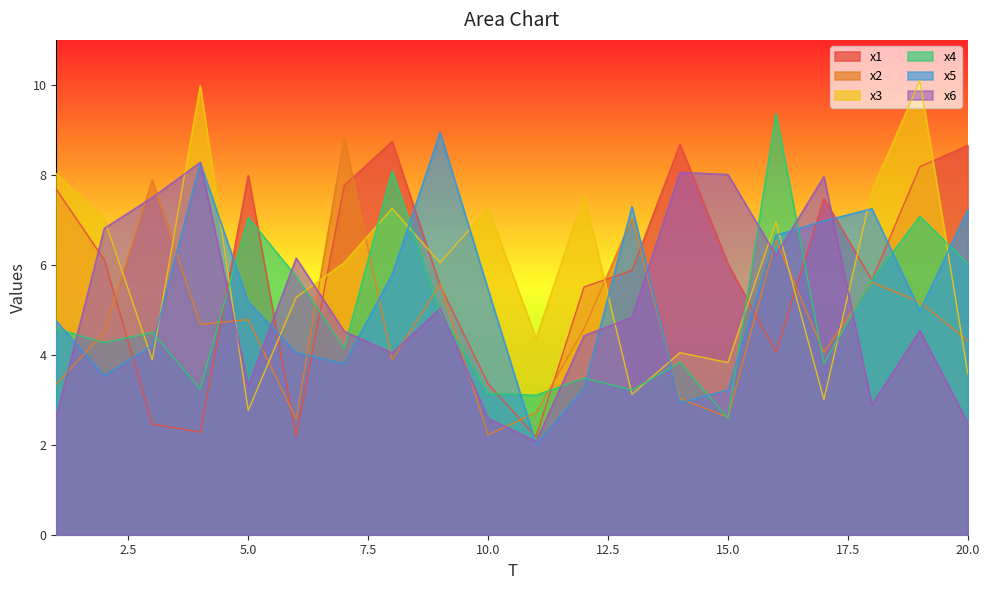

How many interior local peaks does the x5 series have?

4